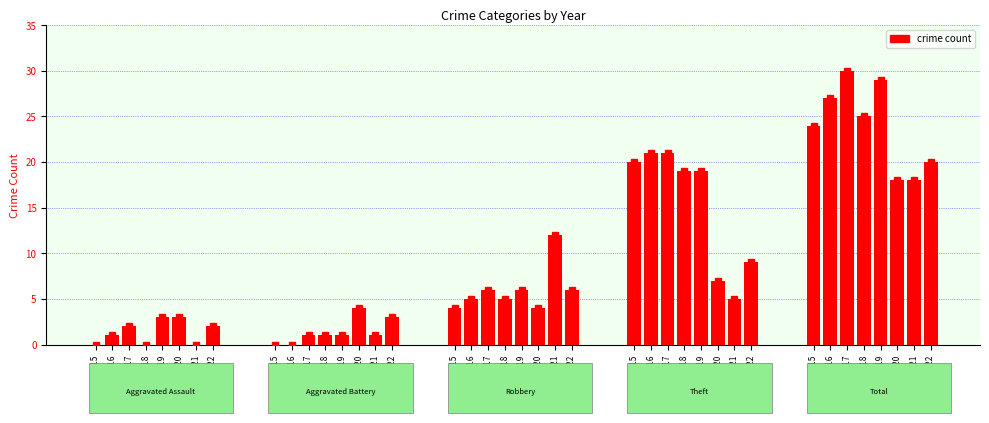

What is the ratio of the value at 2021 to the value at 2017?

18.0